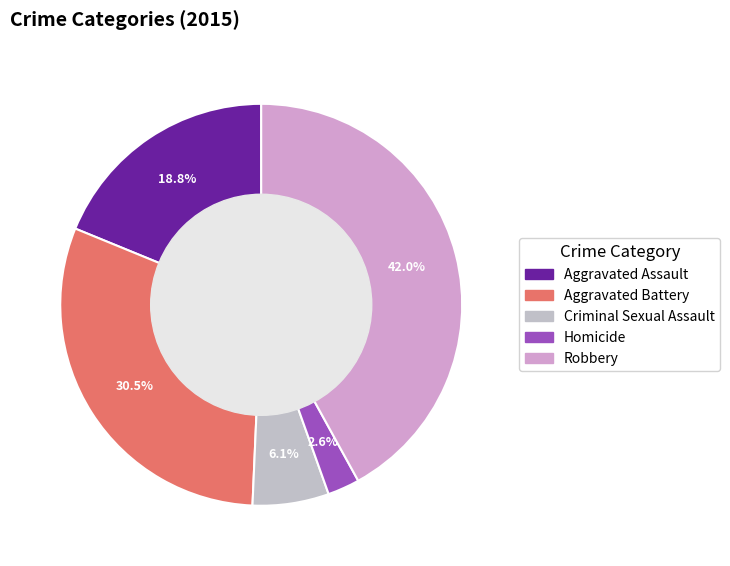

Combined, what portion of the pie is Aggravated Assault and Criminal Sexual Assault?

25.0%